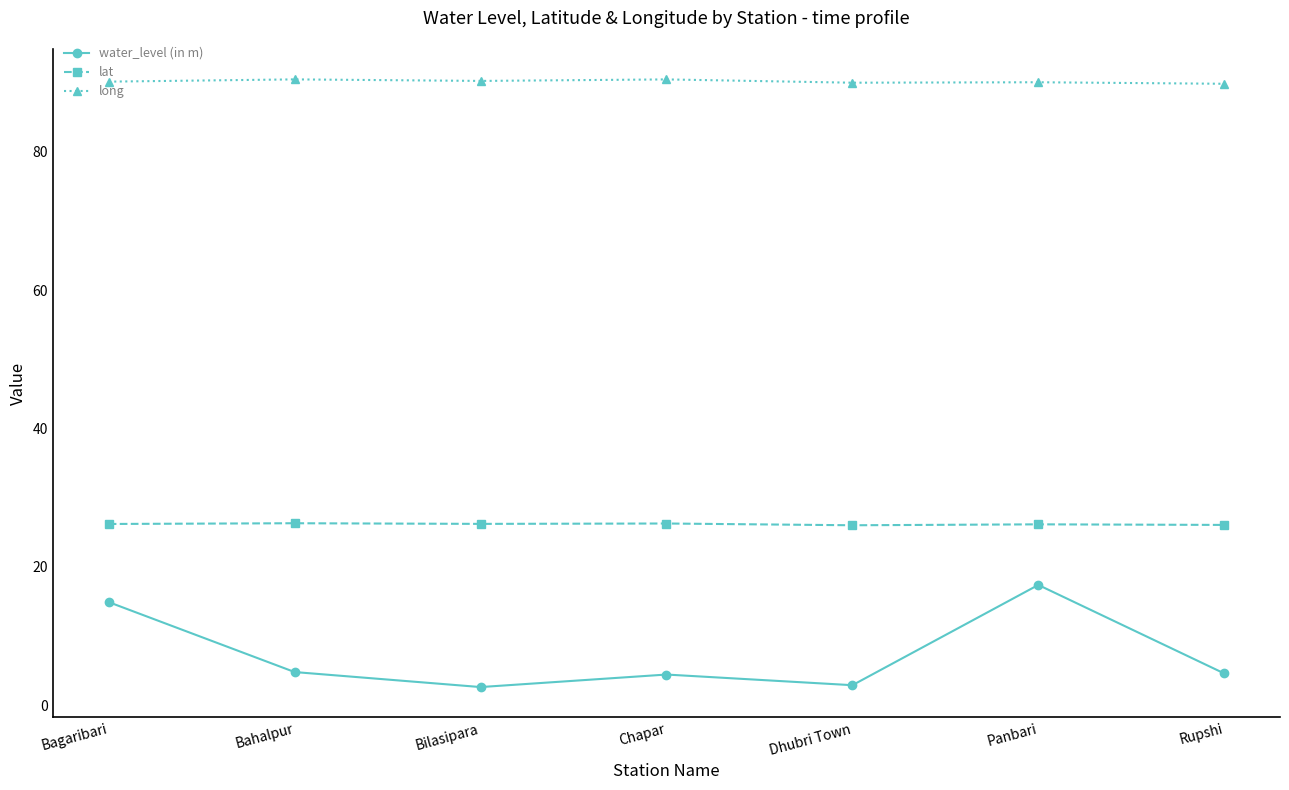

At Dhubri Town, list the series in order from smallest to largest.

water_level (in m), lat, long